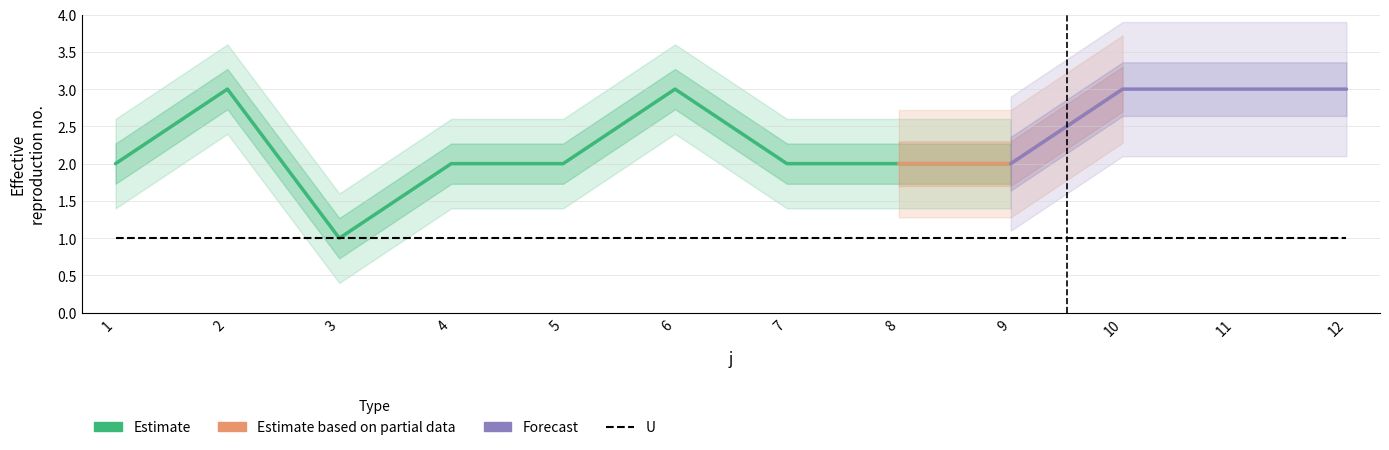

True or false: t has a value of 1 at 9.

False